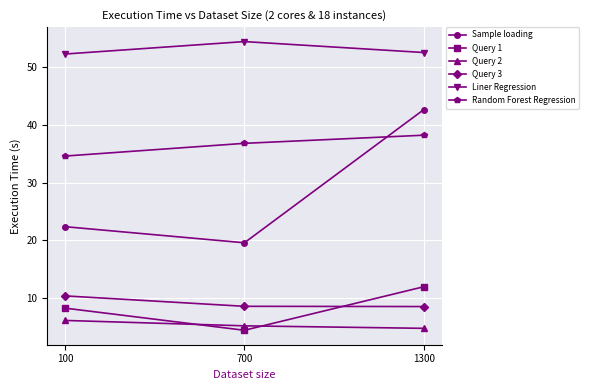

What is the greatest value displayed?

54.4